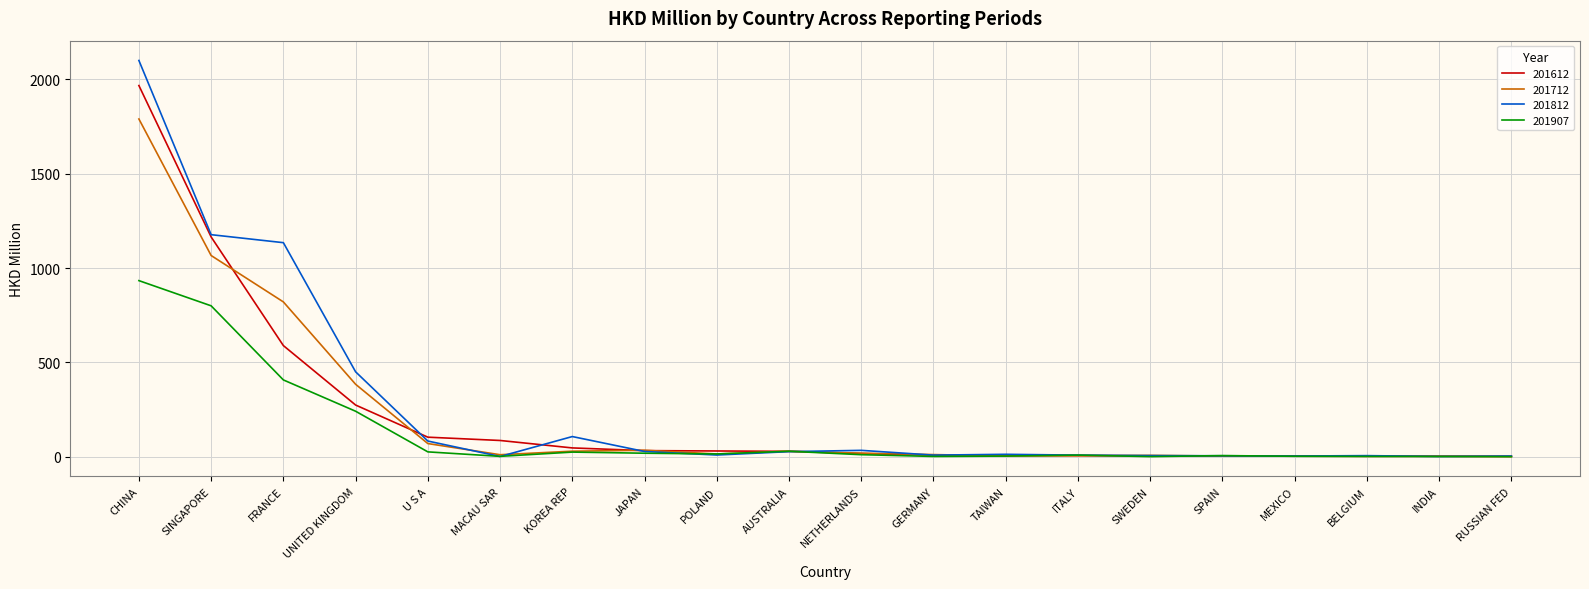

What is the lowest value of the 201812 series?

1.5